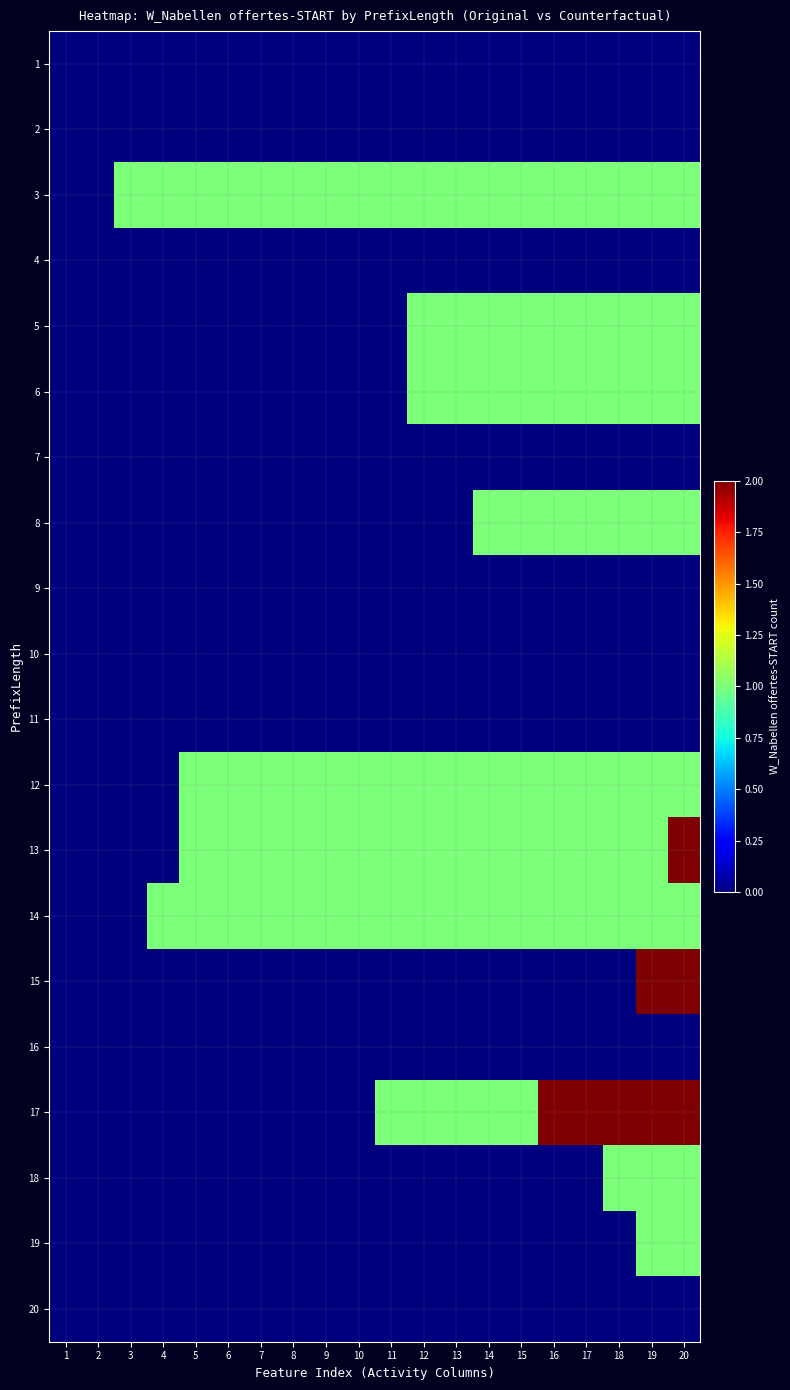

Reading left to right, what are all the values shown in this chart?

1: 1=0	2=0	3=0	4=0	5=0	6=0	7=0	8=0	9=0	10=0	11=0	12=0	13=0	14=0	15=0	16=0	17=0	18=0	19=0	20=0
2: 1=0	2=0	3=0	4=0	5=0	6=0	7=0	8=0	9=0	10=0	11=0	12=0	13=0	14=0	15=0	16=0	17=0	18=0	19=0	20=0
3: 1=0	2=0	3=1	4=1	5=1	6=1	7=1	8=1	9=1	10=1	11=1	12=1	13=1	14=1	15=1	16=1	17=1	18=1	19=1	20=1
4: 1=0	2=0	3=0	4=0	5=0	6=0	7=0	8=0	9=0	10=0	11=0	12=0	13=0	14=0	15=0	16=0	17=0	18=0	19=0	20=0
5: 1=0	2=0	3=0	4=0	5=0	6=0	7=0	8=0	9=0	10=0	11=0	12=1	13=1	14=1	15=1	16=1	17=1	18=1	19=1	20=1
6: 1=0	2=0	3=0	4=0	5=0	6=0	7=0	8=0	9=0	10=0	11=0	12=1	13=1	14=1	15=1	16=1	17=1	18=1	19=1	20=1
7: 1=0	2=0	3=0	4=0	5=0	6=0	7=0	8=0	9=0	10=0	11=0	12=0	13=0	14=0	15=0	16=0	17=0	18=0	19=0	20=0
8: 1=0	2=0	3=0	4=0	5=0	6=0	7=0	8=0	9=0	10=0	11=0	12=0	13=0	14=1	15=1	16=1	17=1	18=1	19=1	20=1
9: 1=0	2=0	3=0	4=0	5=0	6=0	7=0	8=0	9=0	10=0	11=0	12=0	13=0	14=0	15=0	16=0	17=0	18=0	19=0	20=0
10: 1=0	2=0	3=0	4=0	5=0	6=0	7=0	8=0	9=0	10=0	11=0	12=0	13=0	14=0	15=0	16=0	17=0	18=0	19=0	20=0
11: 1=0	2=0	3=0	4=0	5=0	6=0	7=0	8=0	9=0	10=0	11=0	12=0	13=0	14=0	15=0	16=0	17=0	18=0	19=0	20=0
12: 1=0	2=0	3=0	4=0	5=1	6=1	7=1	8=1	9=1	10=1	11=1	12=1	13=1	14=1	15=1	16=1	17=1	18=1	19=1	20=1
13: 1=0	2=0	3=0	4=0	5=1	6=1	7=1	8=1	9=1	10=1	11=1	12=1	13=1	14=1	15=1	16=1	17=1	18=1	19=1	20=2
14: 1=0	2=0	3=0	4=1	5=1	6=1	7=1	8=1	9=1	10=1	11=1	12=1	13=1	14=1	15=1	16=1	17=1	18=1	19=1	20=1
15: 1=0	2=0	3=0	4=0	5=0	6=0	7=0	8=0	9=0	10=0	11=0	12=0	13=0	14=0	15=0	16=0	17=0	18=0	19=2	20=2
16: 1=0	2=0	3=0	4=0	5=0	6=0	7=0	8=0	9=0	10=0	11=0	12=0	13=0	14=0	15=0	16=0	17=0	18=0	19=0	20=0
17: 1=0	2=0	3=0	4=0	5=0	6=0	7=0	8=0	9=0	10=0	11=1	12=1	13=1	14=1	15=1	16=2	17=2	18=2	19=2	20=2
18: 1=0	2=0	3=0	4=0	5=0	6=0	7=0	8=0	9=0	10=0	11=0	12=0	13=0	14=0	15=0	16=0	17=0	18=1	19=1	20=1
19: 1=0	2=0	3=0	4=0	5=0	6=0	7=0	8=0	9=0	10=0	11=0	12=0	13=0	14=0	15=0	16=0	17=0	18=0	19=1	20=1
20: 1=0	2=0	3=0	4=0	5=0	6=0	7=0	8=0	9=0	10=0	11=0	12=0	13=0	14=0	15=0	16=0	17=0	18=0	19=0	20=0